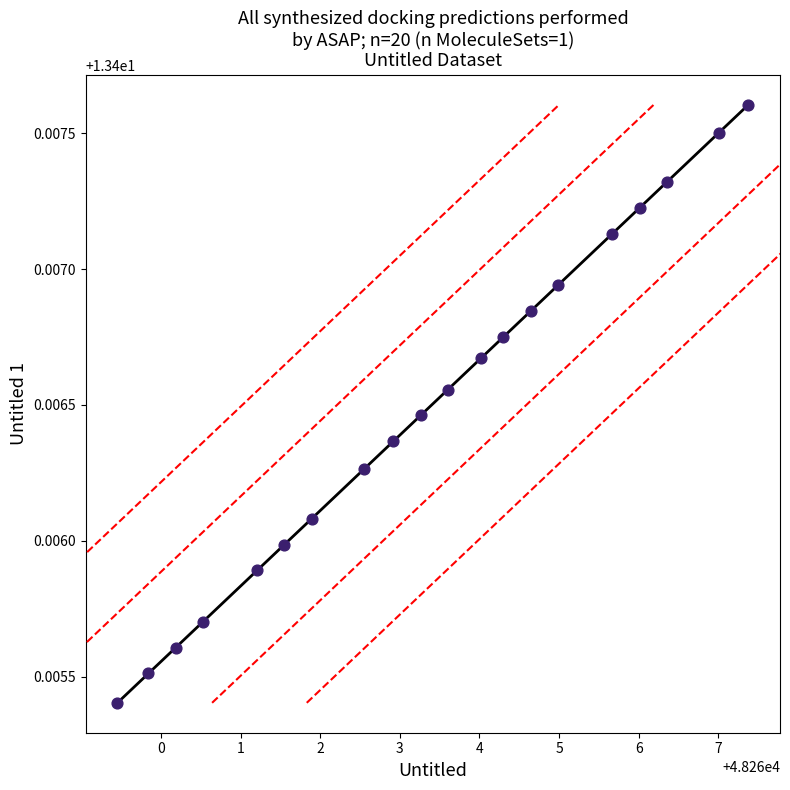

What is the range of X values (max minus min)?

7.9